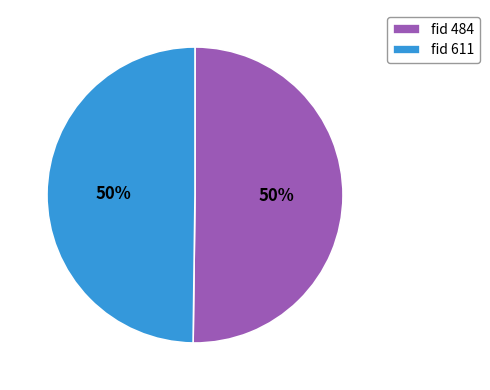

To the nearest percent, what percentage of the pie is fid 611?

50%